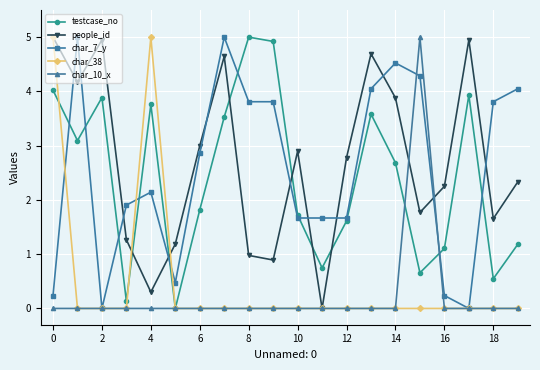

How many values in the people_id series are below 2?

8